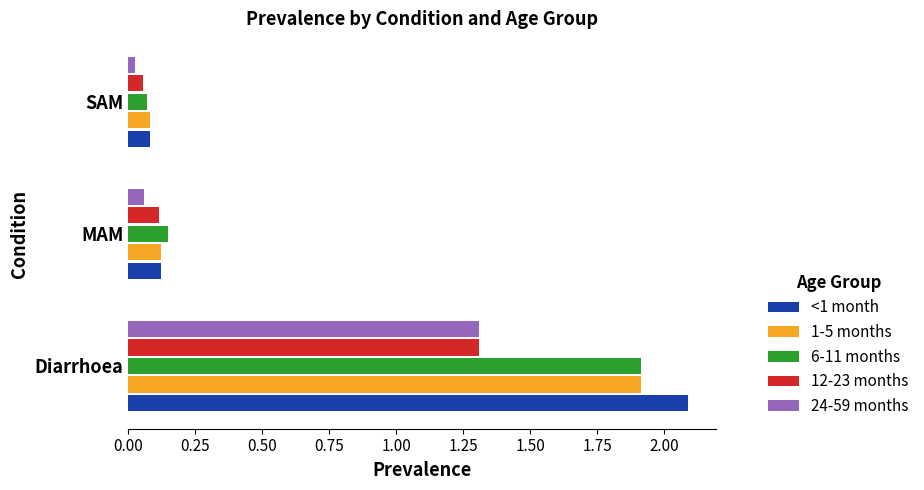

The <1 month series shows 0.0 at SAM. True or false?

False